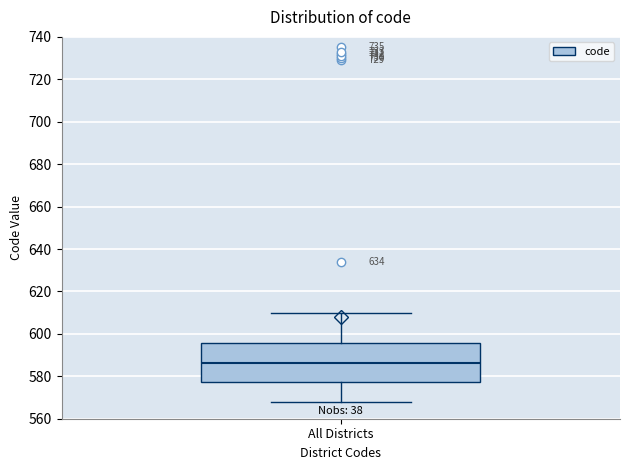

Transcribe this box plot: give where the median line is, the range the box spans, and where the two whiskers end, as read against the y-axis. The values are not printed on the chart, so give them approximately, as read against the axis.

median 586, box 578 to 596, whiskers 568 to 610